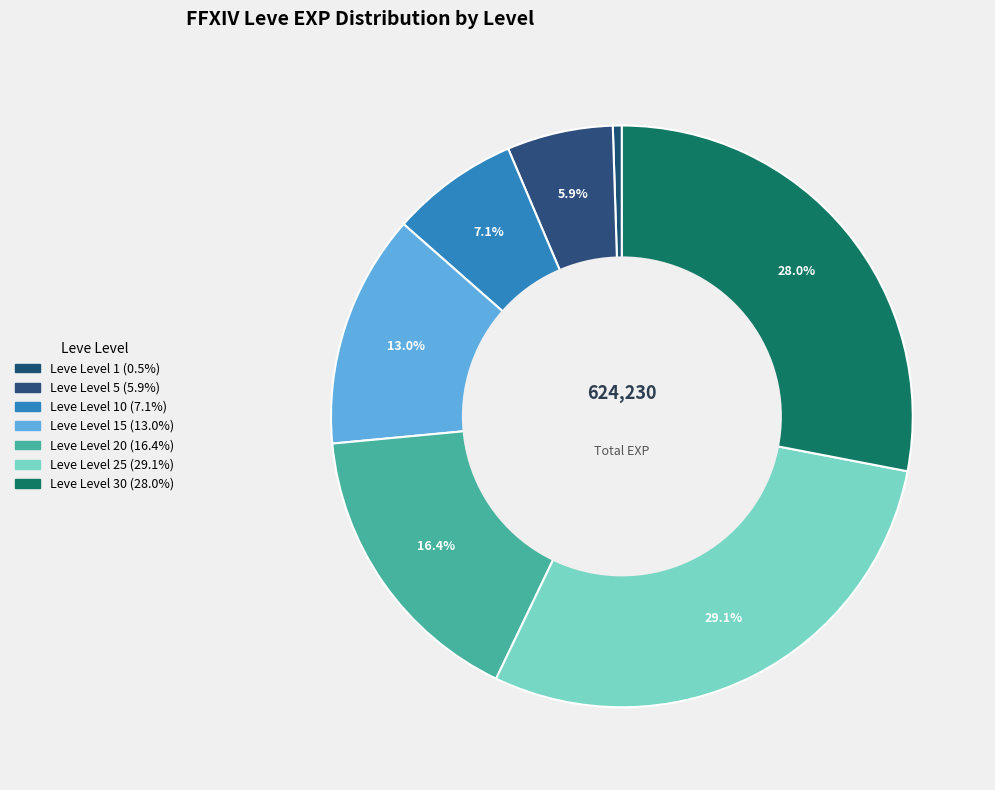

Count the number of slices in the pie.

7